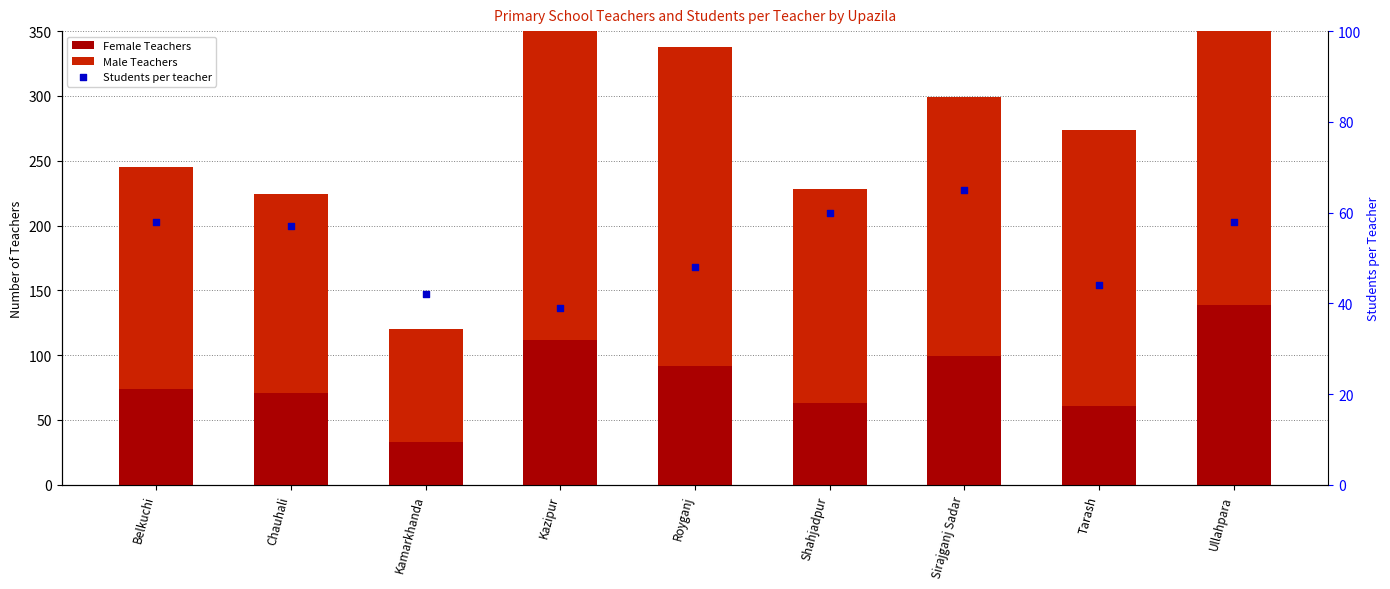

What is the total value across all series at Kamarkhanda?

162